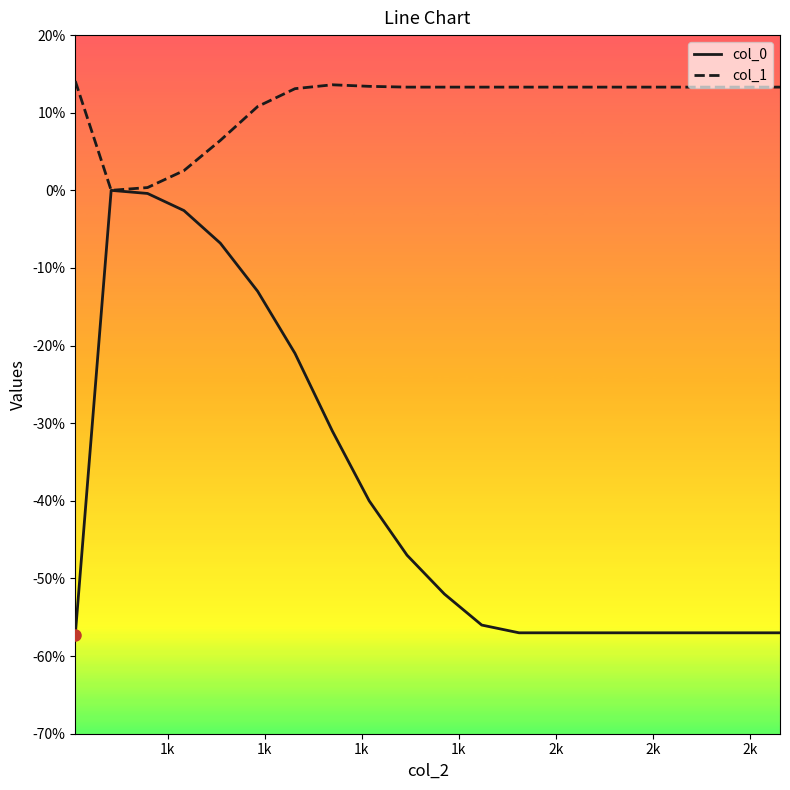

What are all the series names shown in the legend?

col_0, col_1